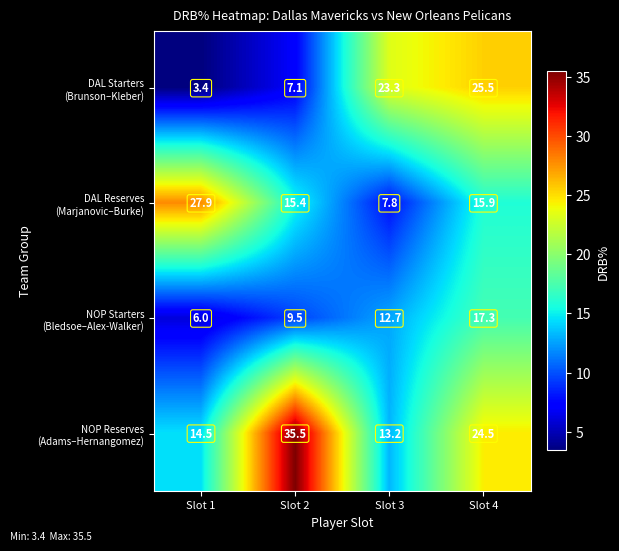

Which category has the lowest value across all series?

Slot 1